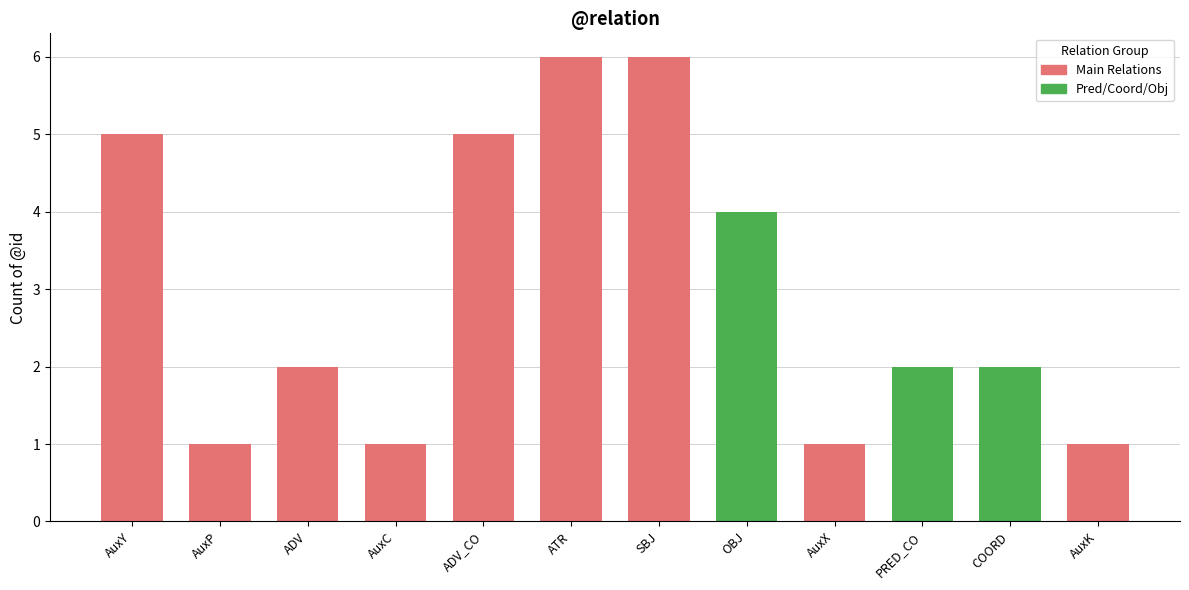

List the labels in order of value, largest first.

ATR, SBJ, AuxY, ADV_CO, OBJ, ADV, PRED_CO, COORD, AuxP, AuxC, AuxX, AuxK